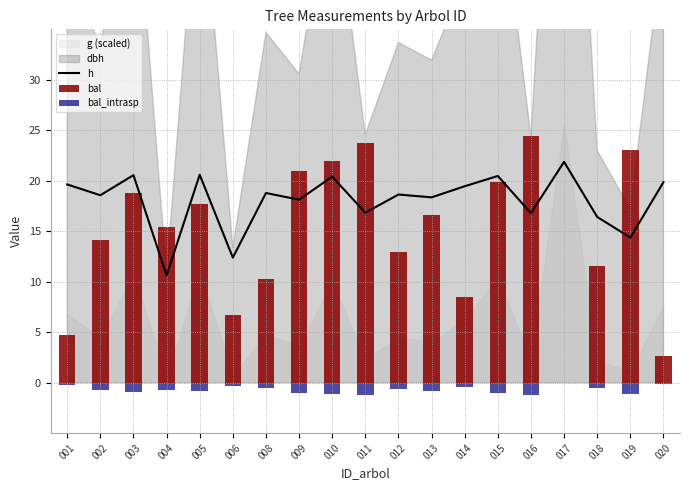

What is the total value across all series at 005?

37.4